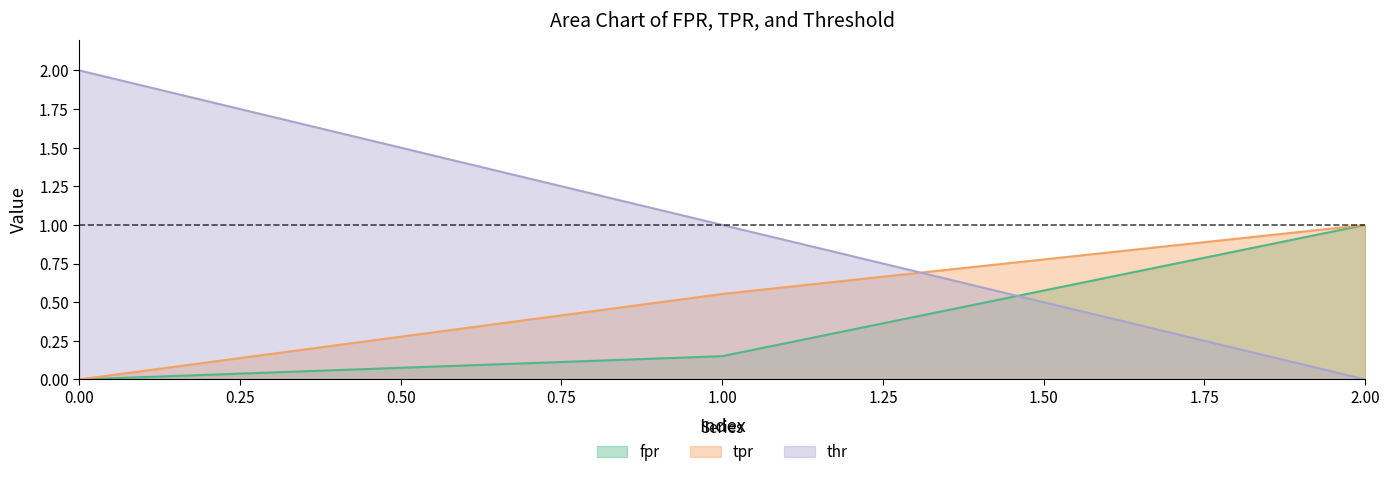

At 2, list the series in order from smallest to largest.

thr, fpr, tpr